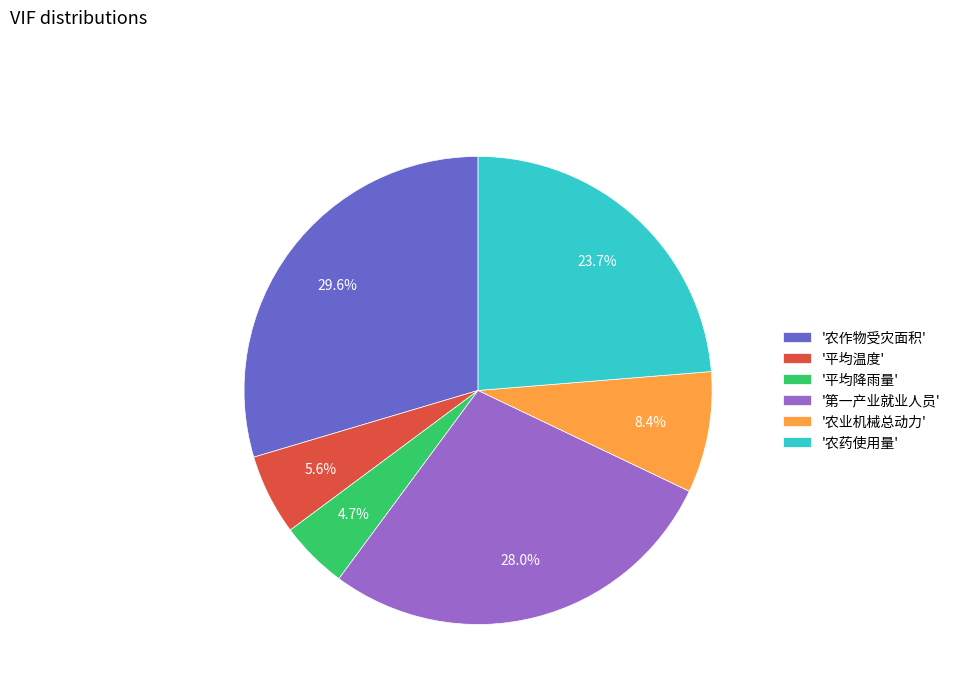

To the nearest percent, what is the difference between the largest and smallest slice percentages?

25%